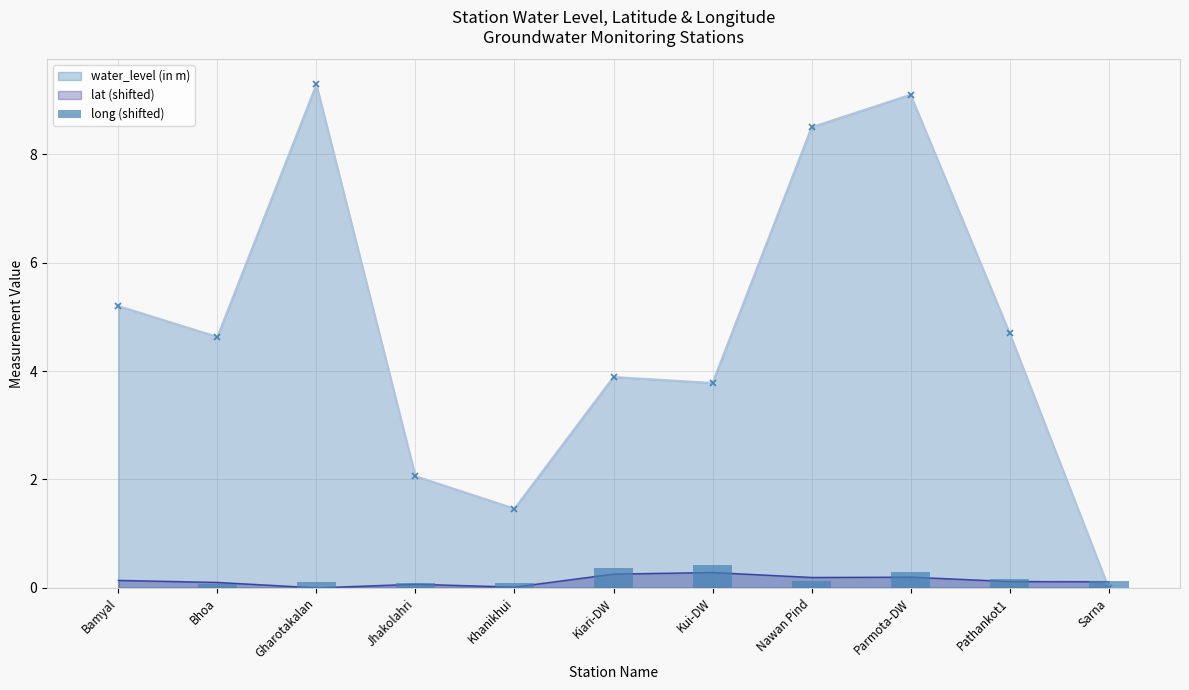

Between Jhakolahri and Sarna, which is larger?

Sarna